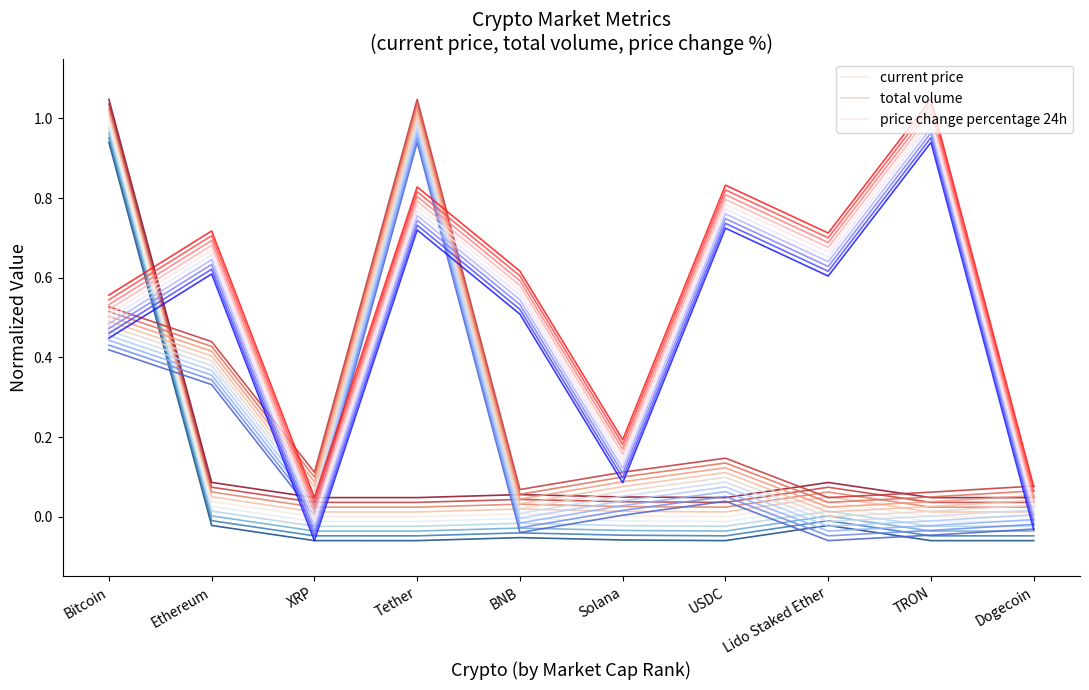

At which label does current price reach its peak?

Bitcoin